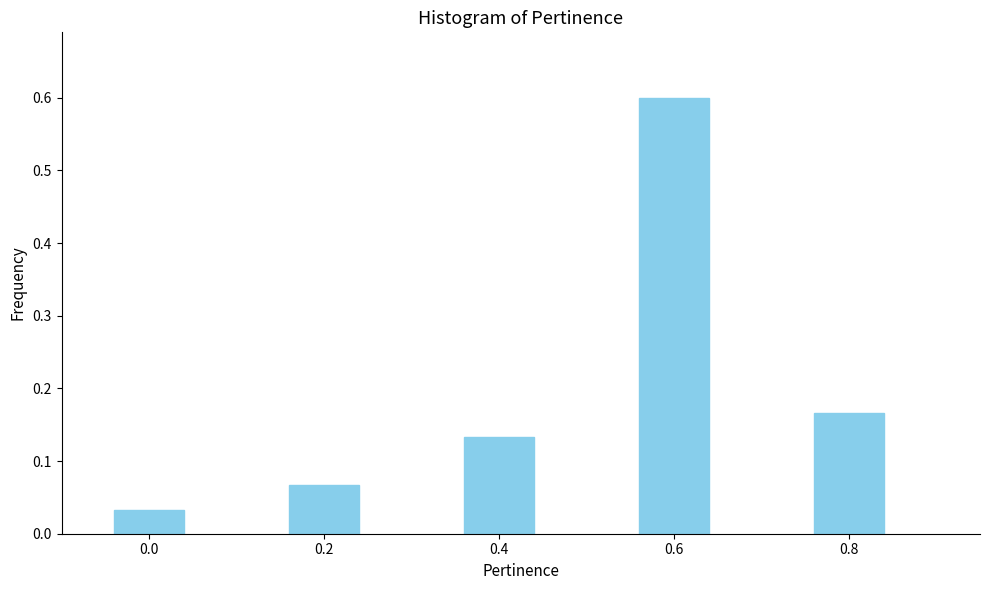

True or false: the data shows 0.6 at 0.6.

True